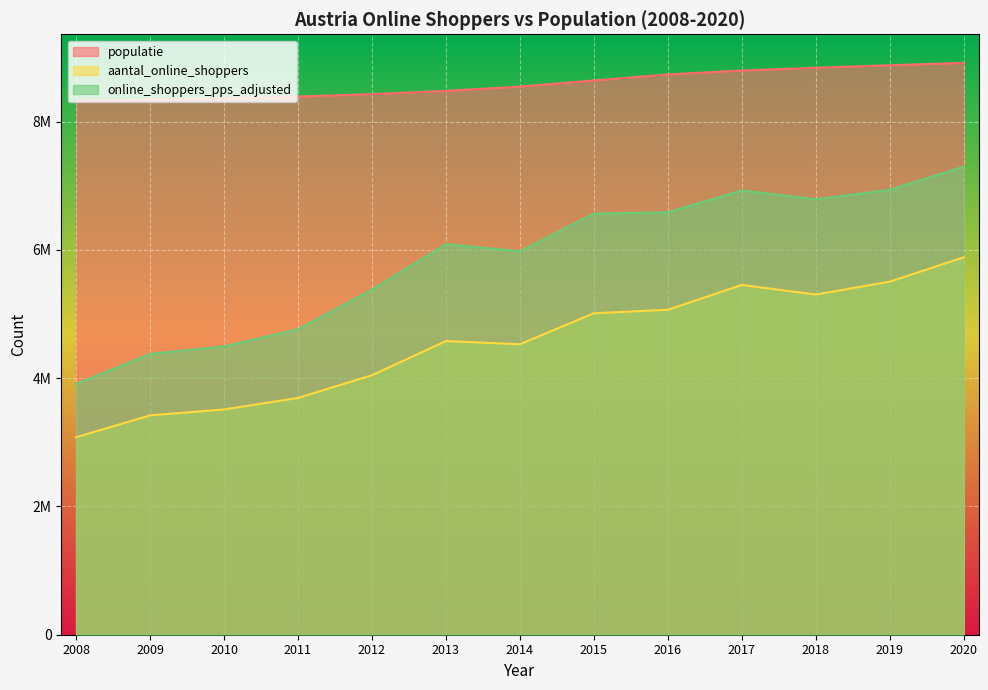

Which series has the widest spread of values?

online_shoppers_pps_adjusted